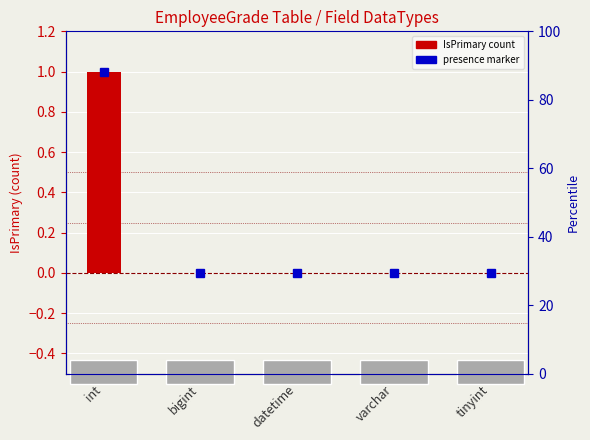

How many positive values are there?

1